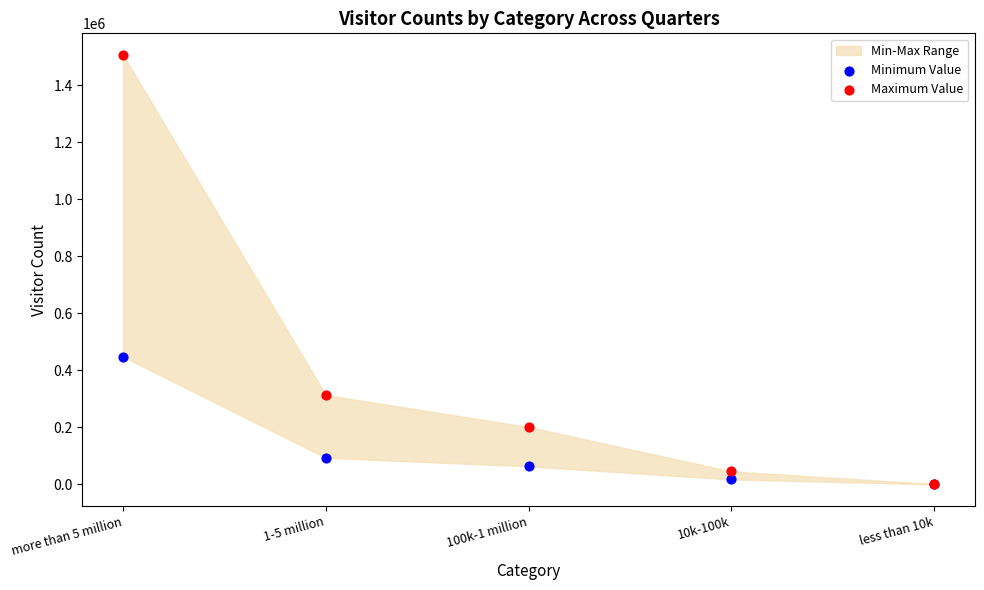

Across all series, what Y value is closest to 753201?

447636